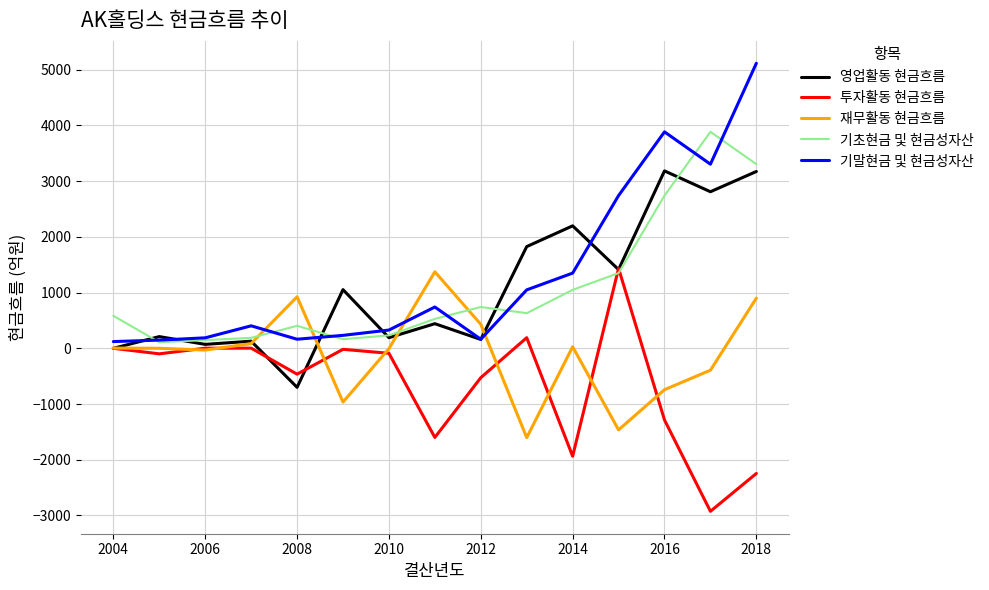

Which series has the widest spread of values?

기말현금 및 현금성자산